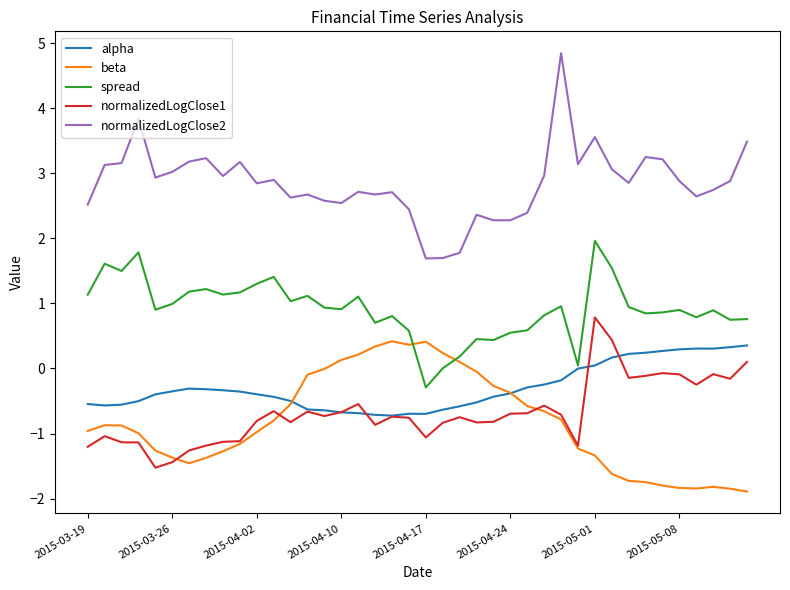

True or false: alpha and normalizedLogClose2 intersect in this chart.

False